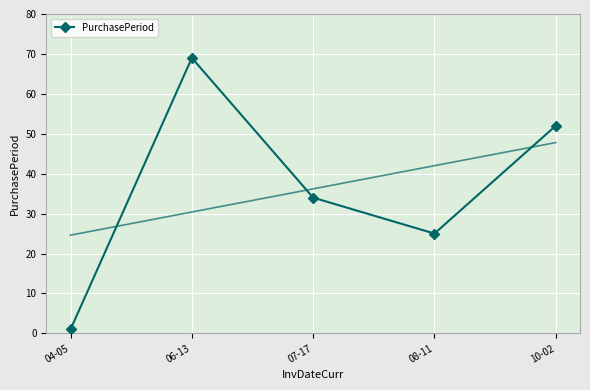

List the labels in order of value, largest first.

06-13, 10-02, 07-17, 08-11, 04-05